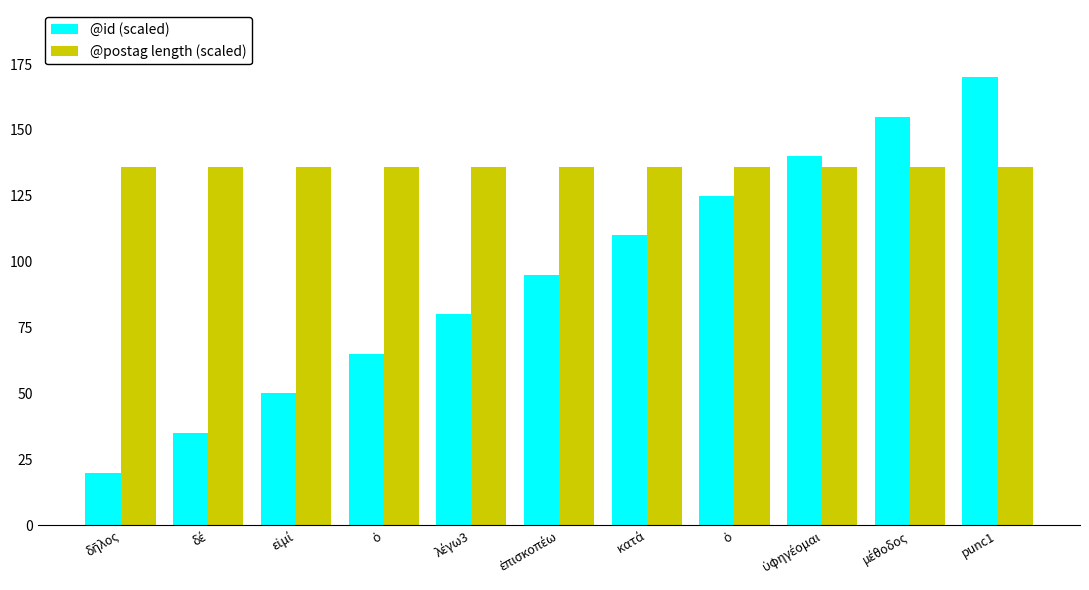

Is it true that @id (scaled) equals 116 at λέγω3?

False